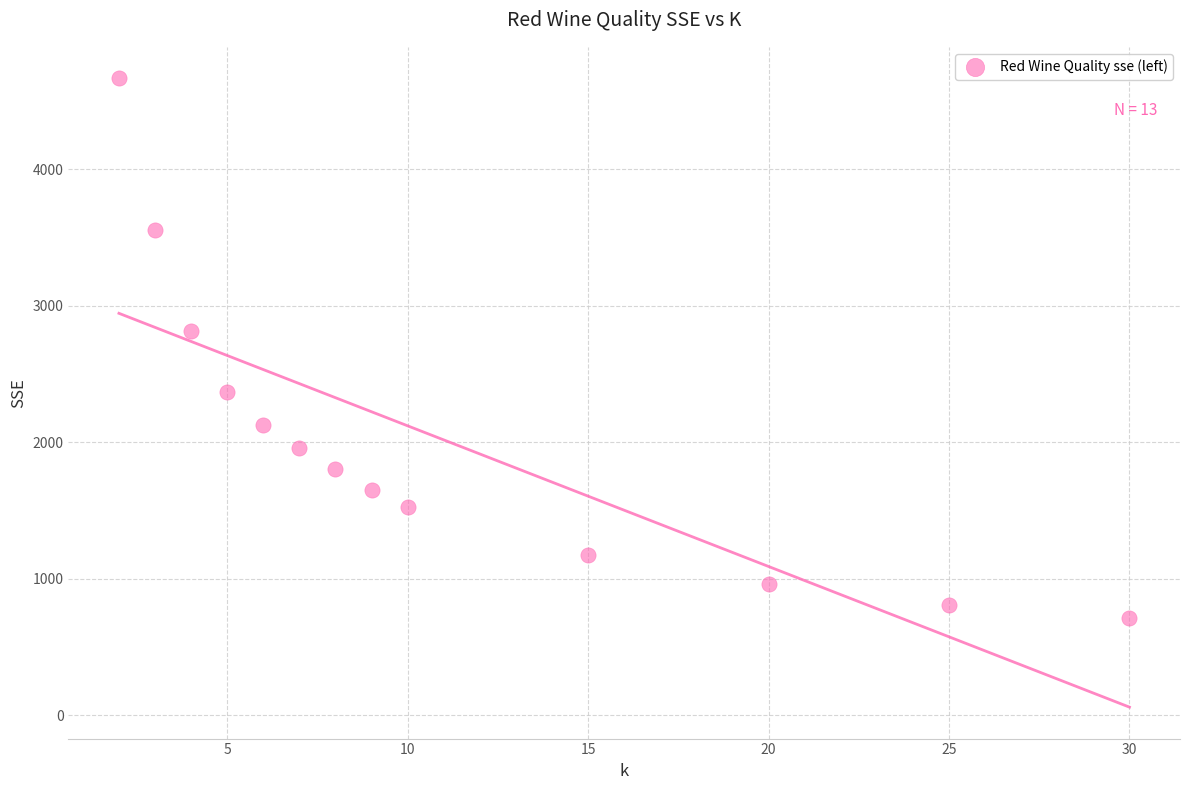

What Y value in the scatter plot is closest to 2691?

2814.4